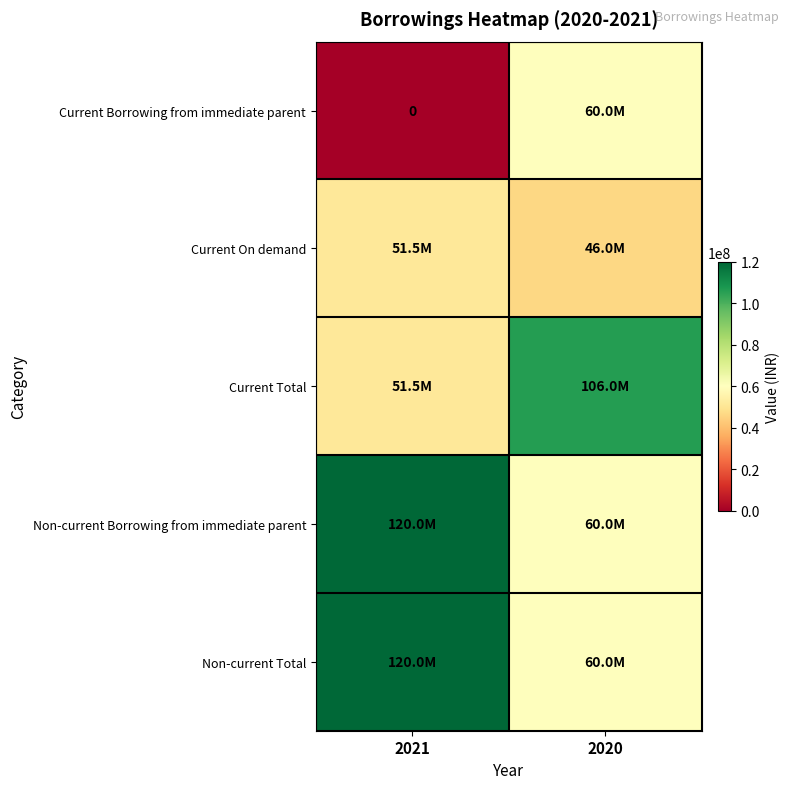

The value of Current On demand at 2020 is 14244408. True or false?

False